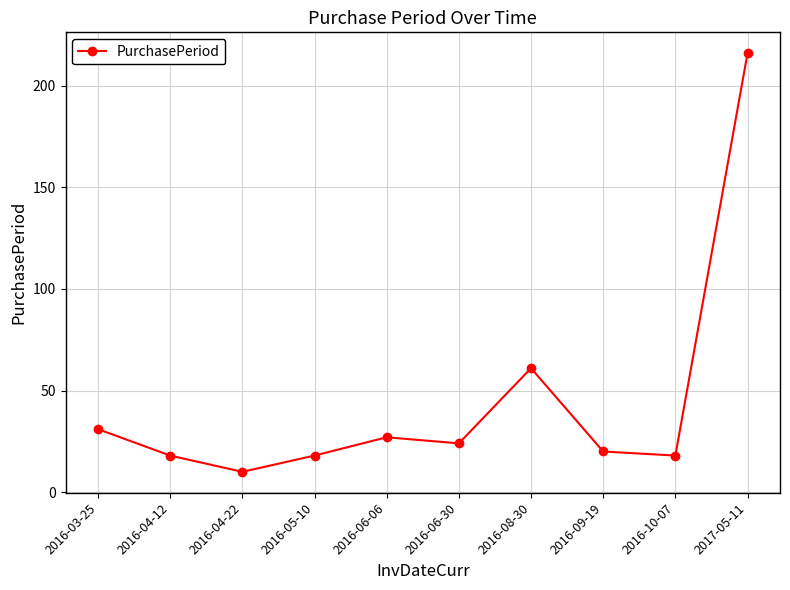

Is this an area chart (filled region under the line)?

No